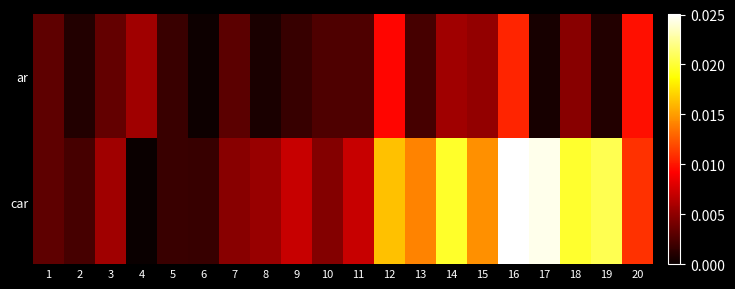

Which has a higher value, 4 or 5?

4